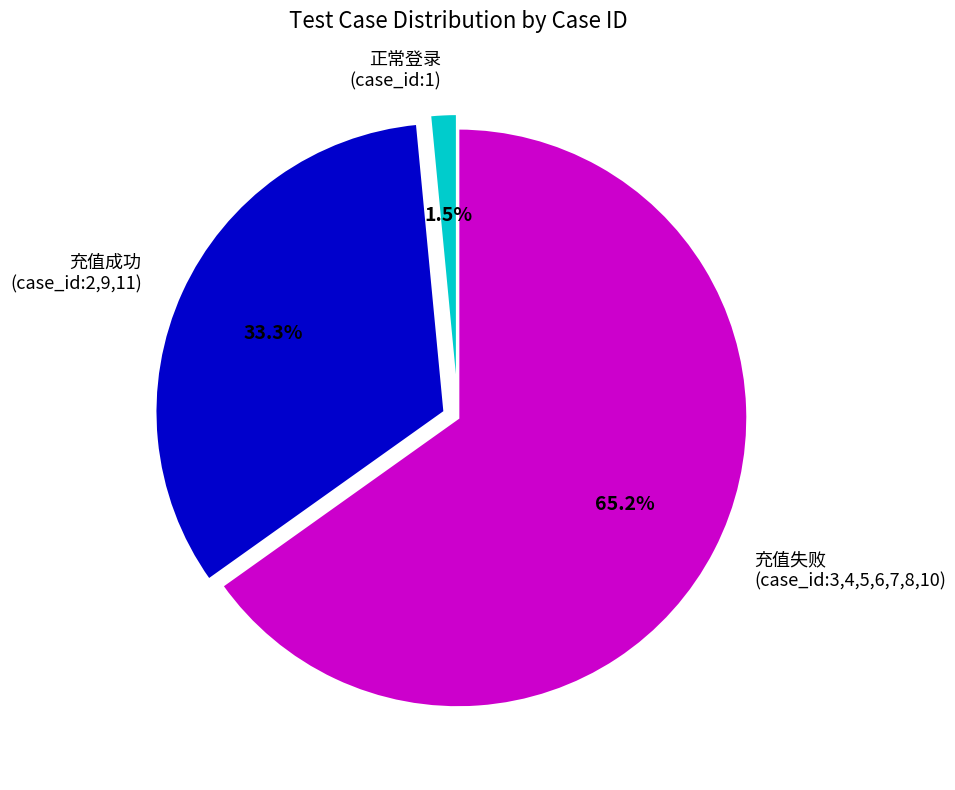

Which slice is the smallest?

正常登录 (case_id:1)